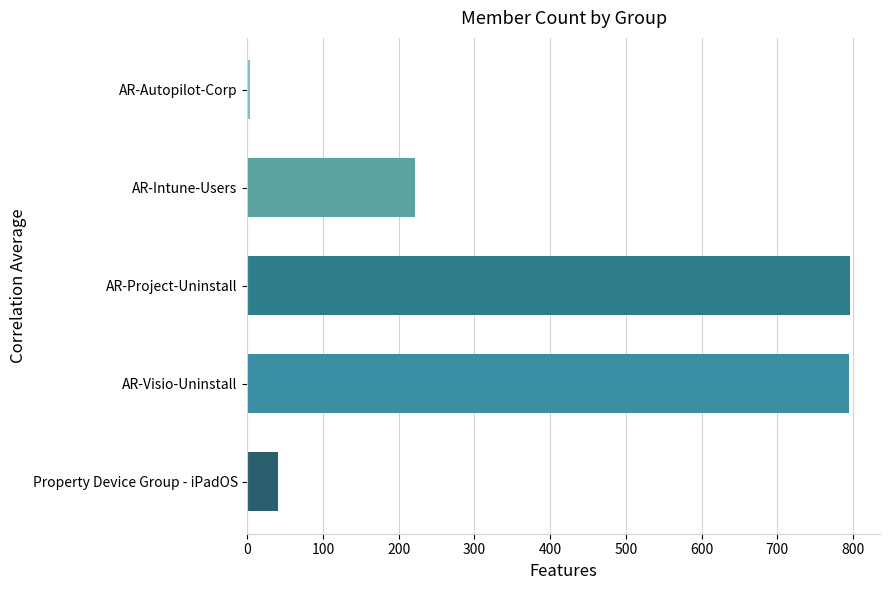

Where is the data nearest to the value 400?

AR-Intune-Users